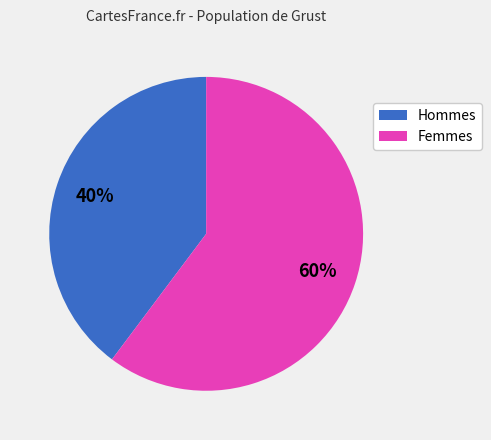

To the nearest percent, what is the average slice percentage?

50%